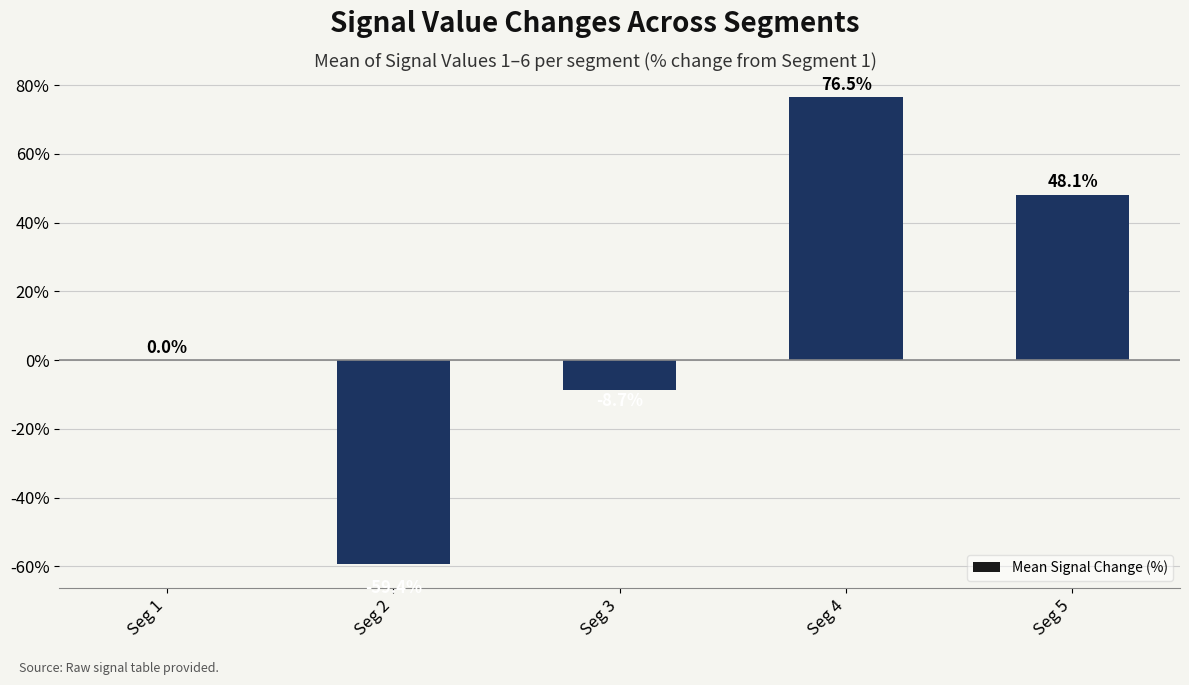

What is the sum of the values at Seg 2 and Seg 1?

-59.4